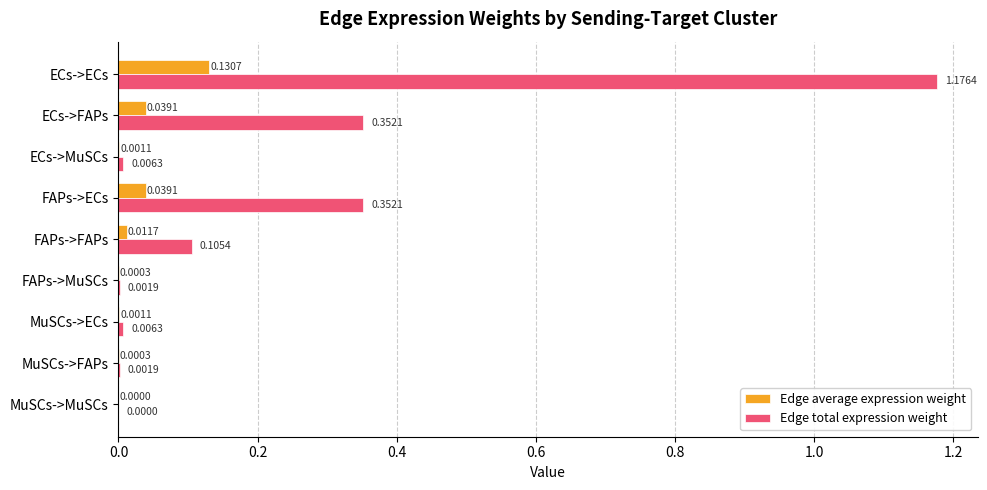

Where is Edge total expression weight nearest to the value 0?

MuSCs->MuSCs